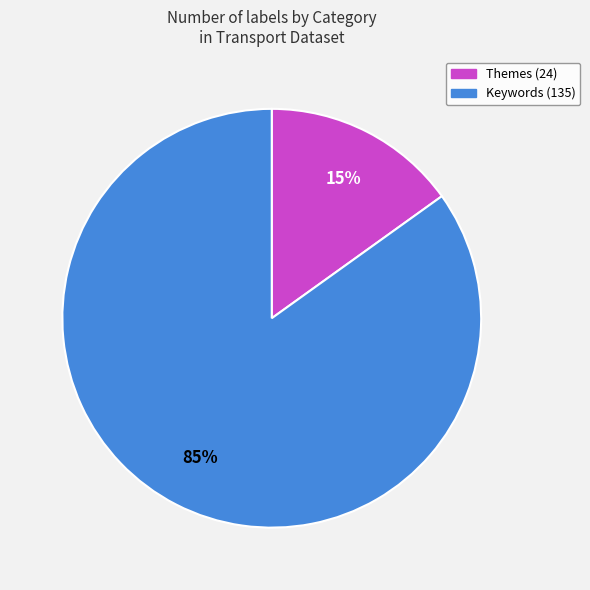

What is the largest slice in the pie chart?

Keywords (135)